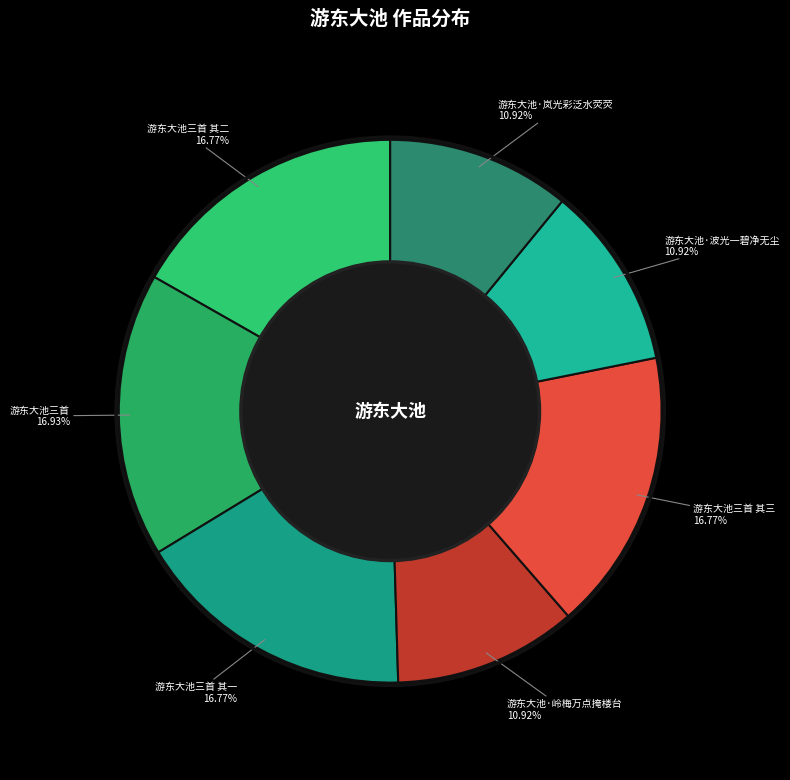

How many slices are in this pie chart?

7